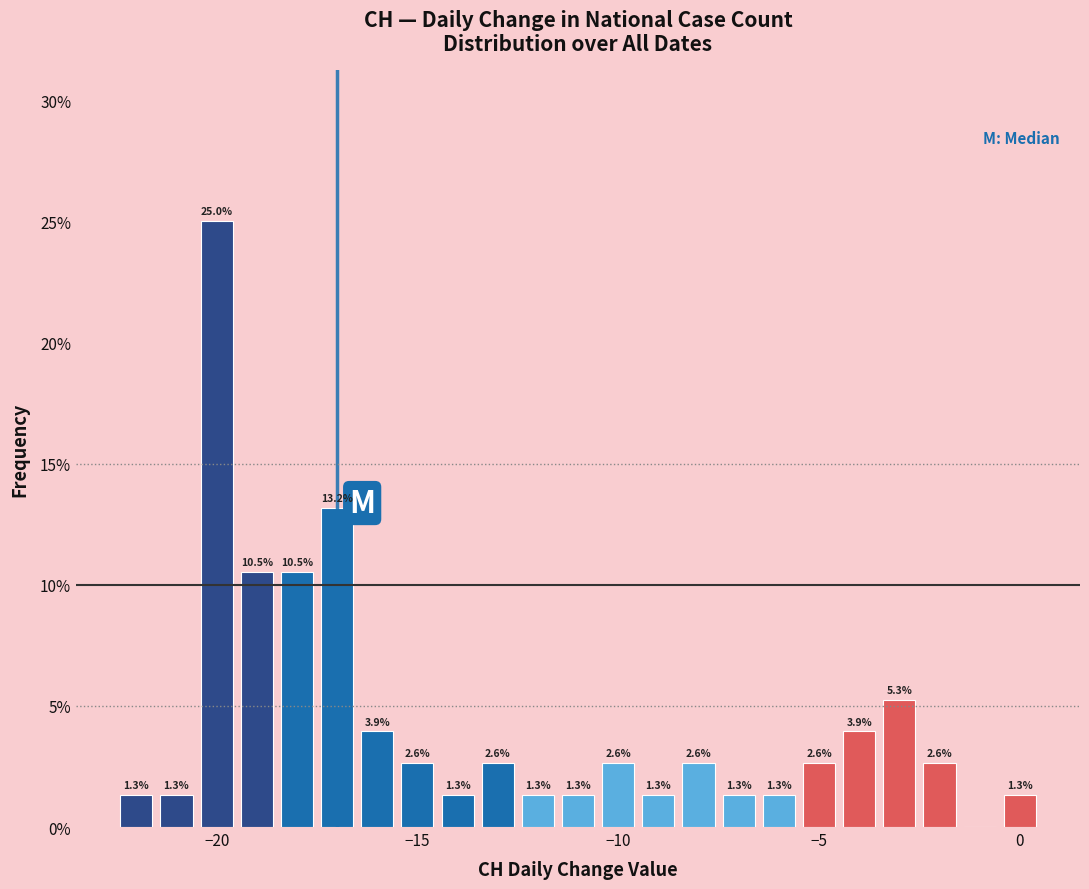

Read against the x-axis, roughly where is the centre of the tallest bar?

-20.0